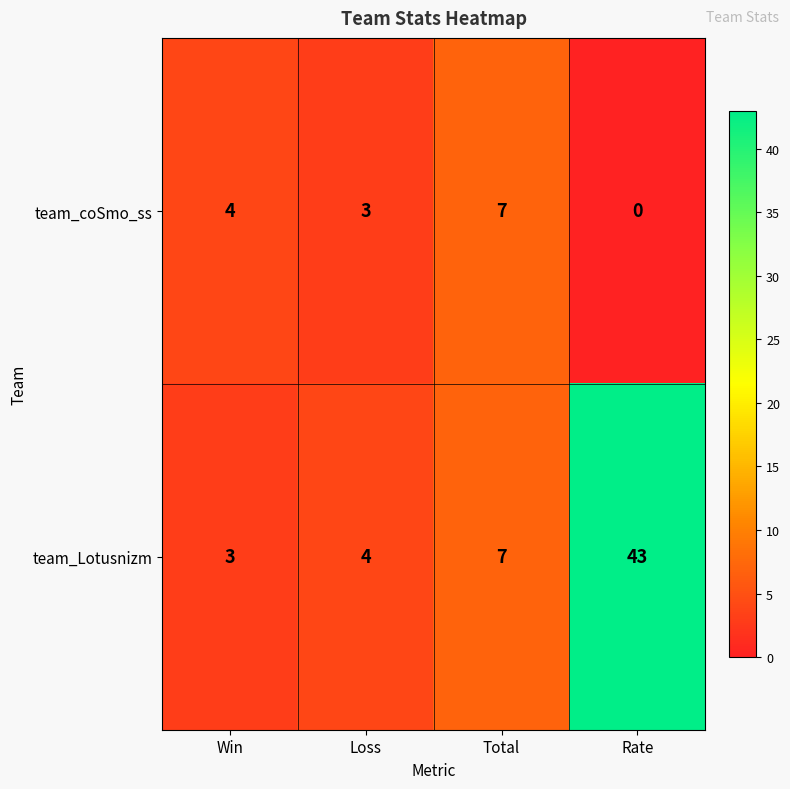

Is it true that team_Lotusnizm equals 6 at Loss?

False